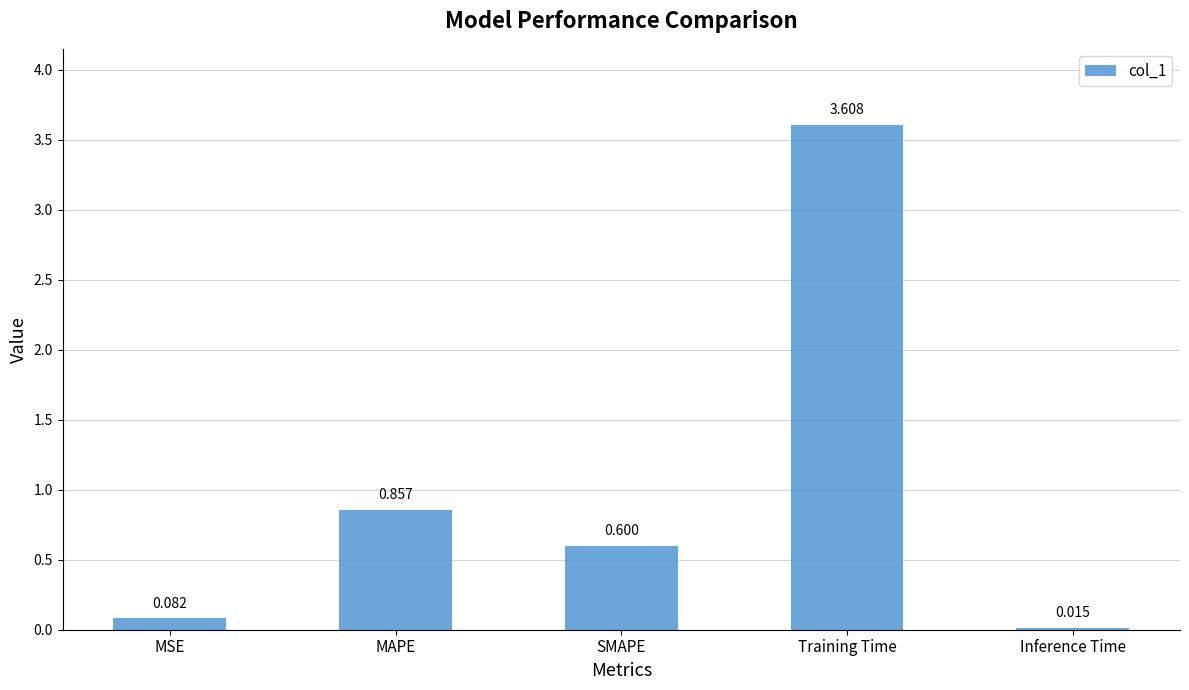

Rank the categories by value from lowest to highest.

Inference Time, MSE, SMAPE, MAPE, Training Time